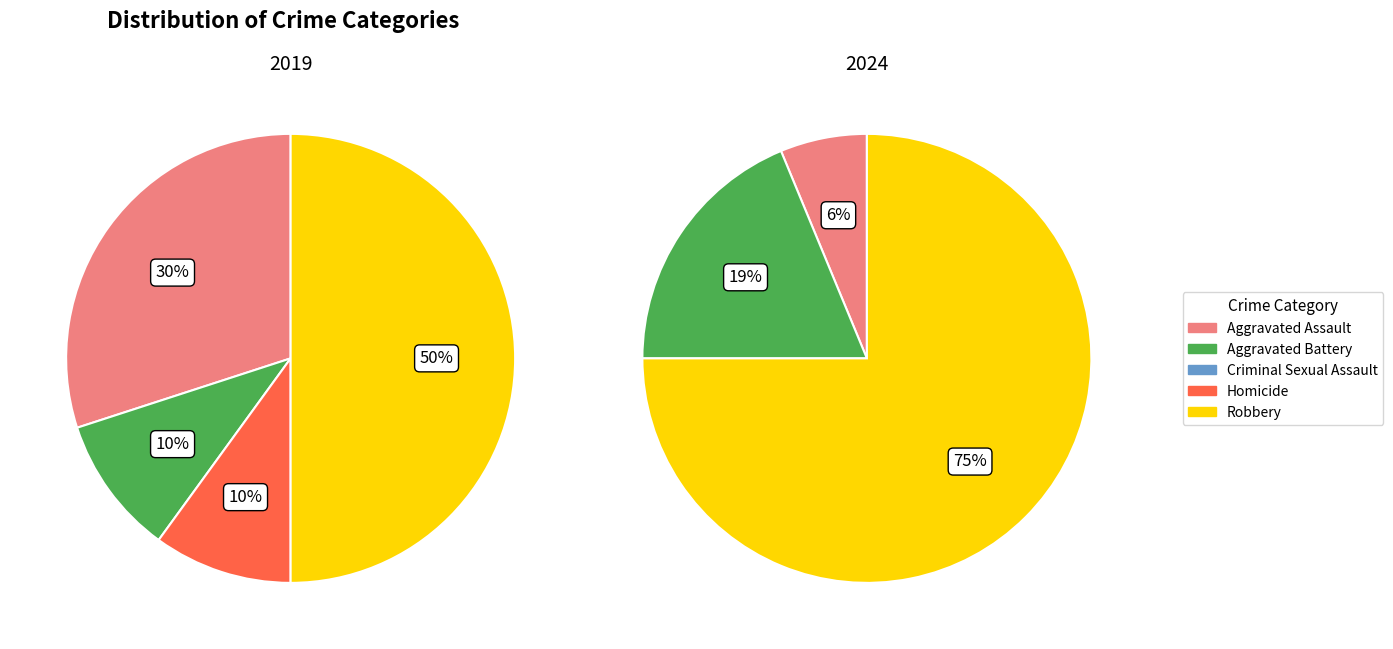

To the nearest percent, what is the average slice percentage?

20%